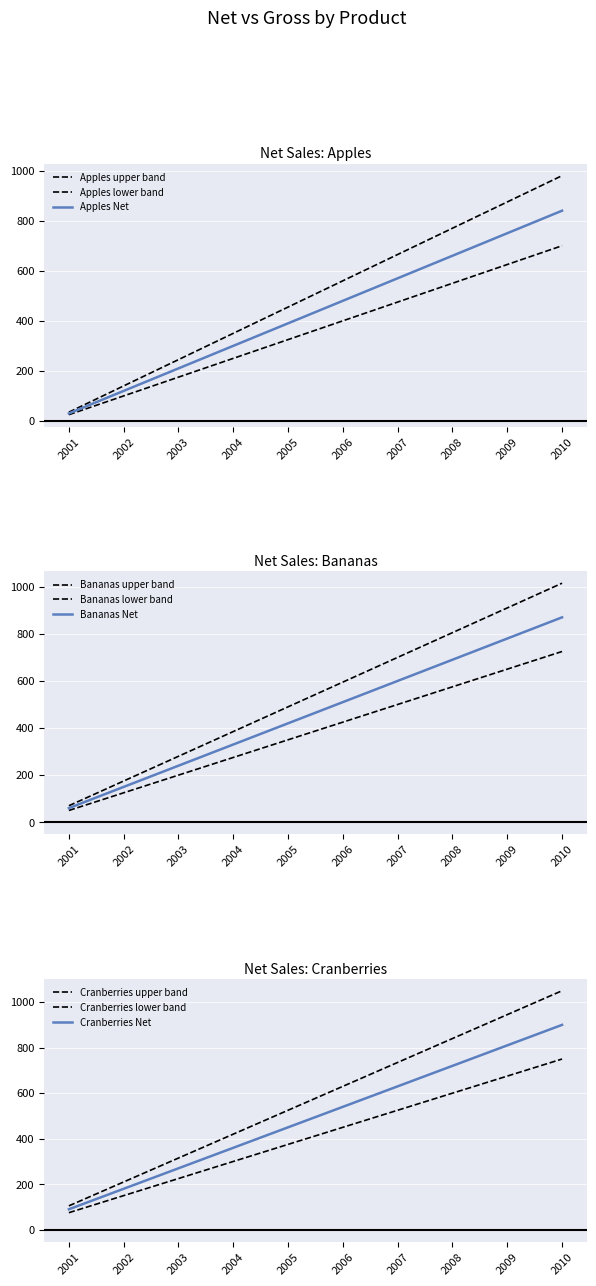

Does the chart display data point markers on the line(s)?

No